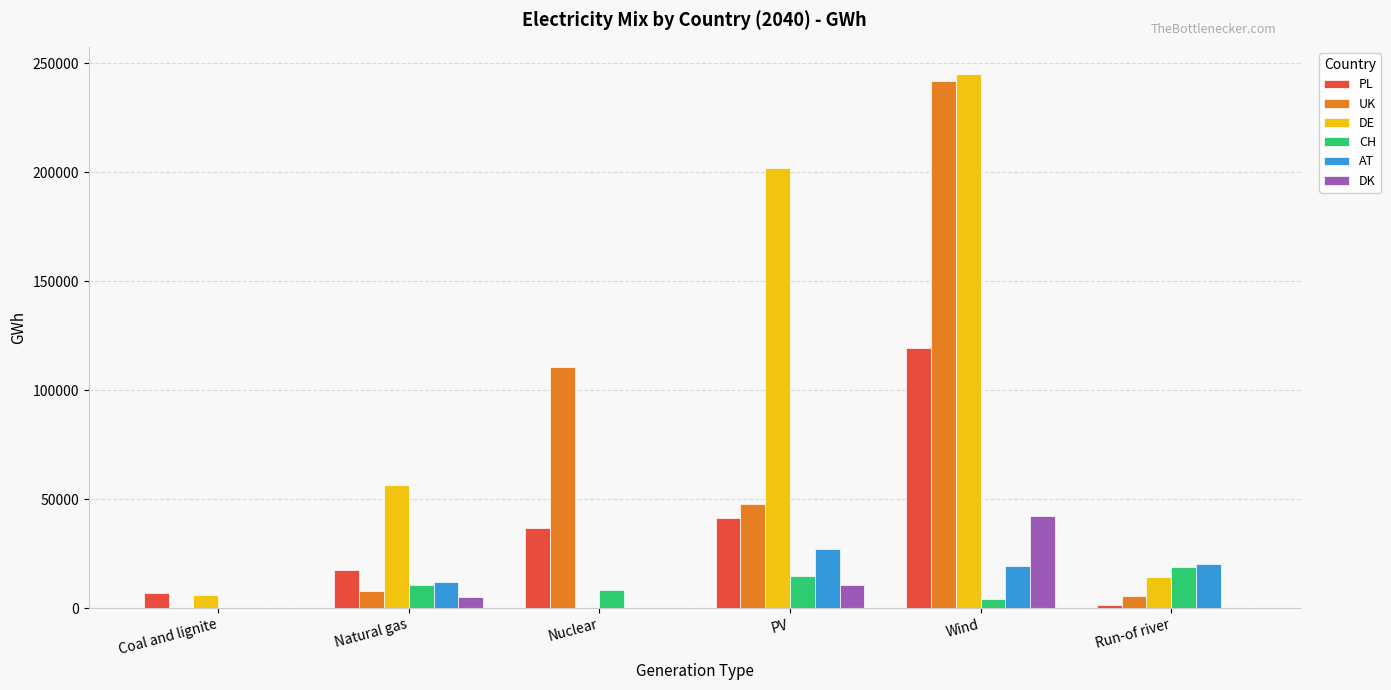

Where is DE nearest to the value 122606?

Natural gas